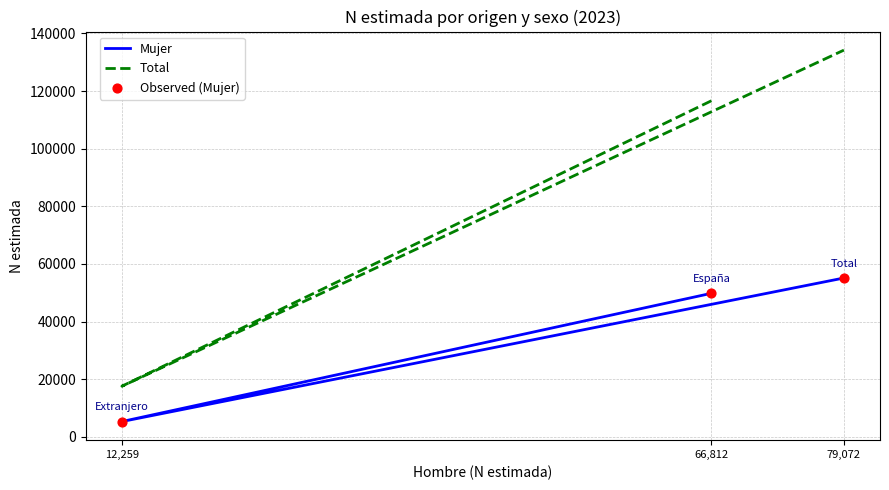

At how many categories does at least one series exceed 45255?

2